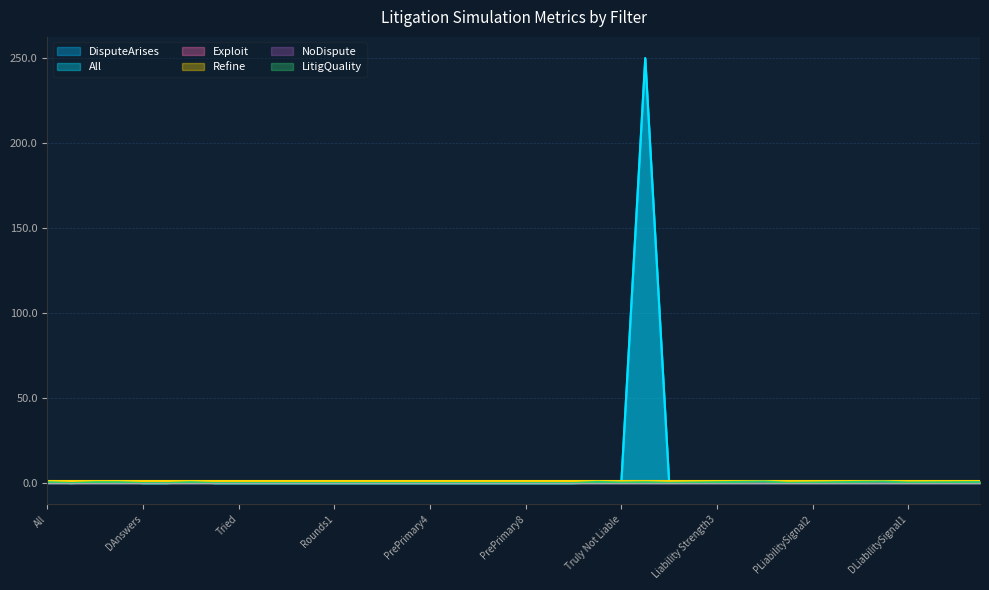

Which series has the widest spread of values?

DisputeArises